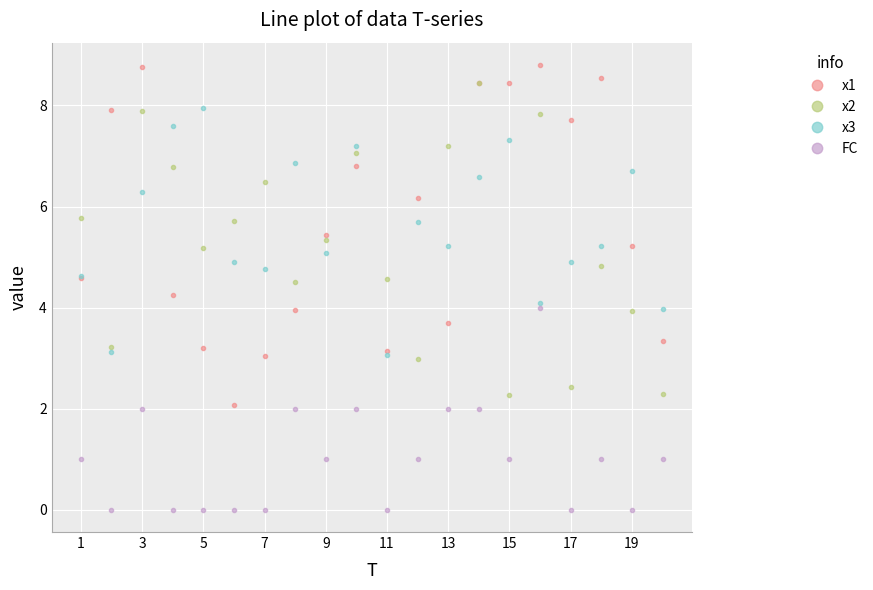

True or false: FC and x2 cross at least once.

False